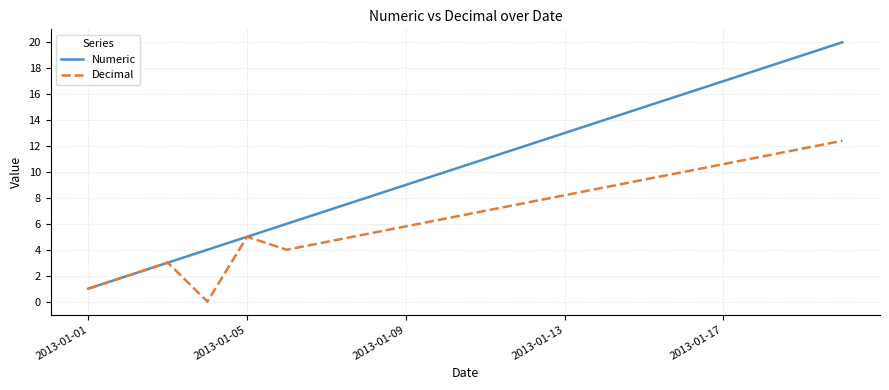

Which series has the largest range (max minus min)?

Numeric